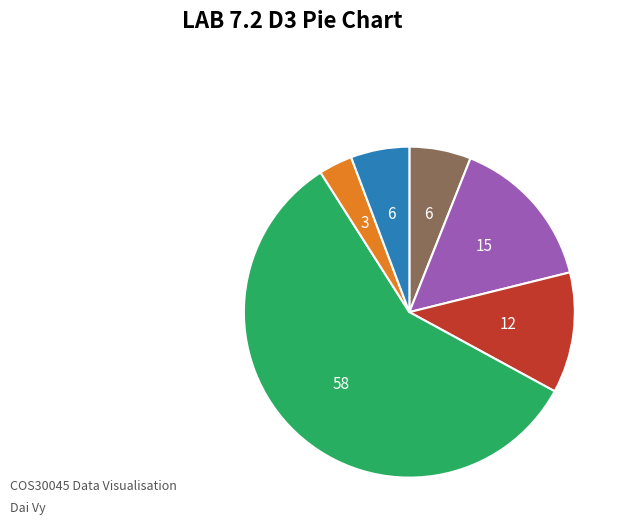

How many slices are in this pie chart?

6